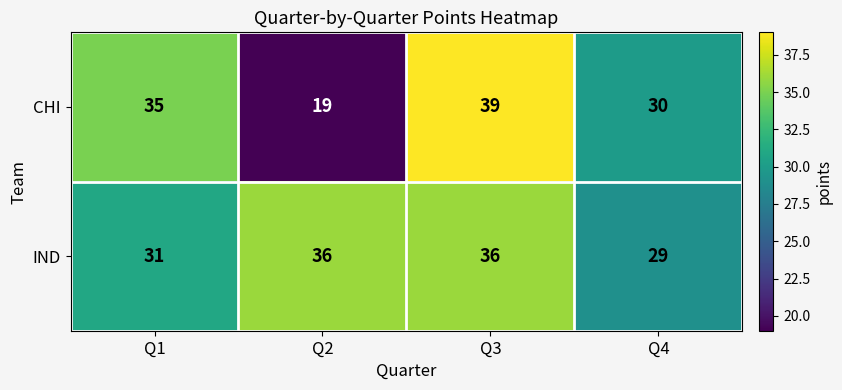

What is the sum of all CHI values?

123